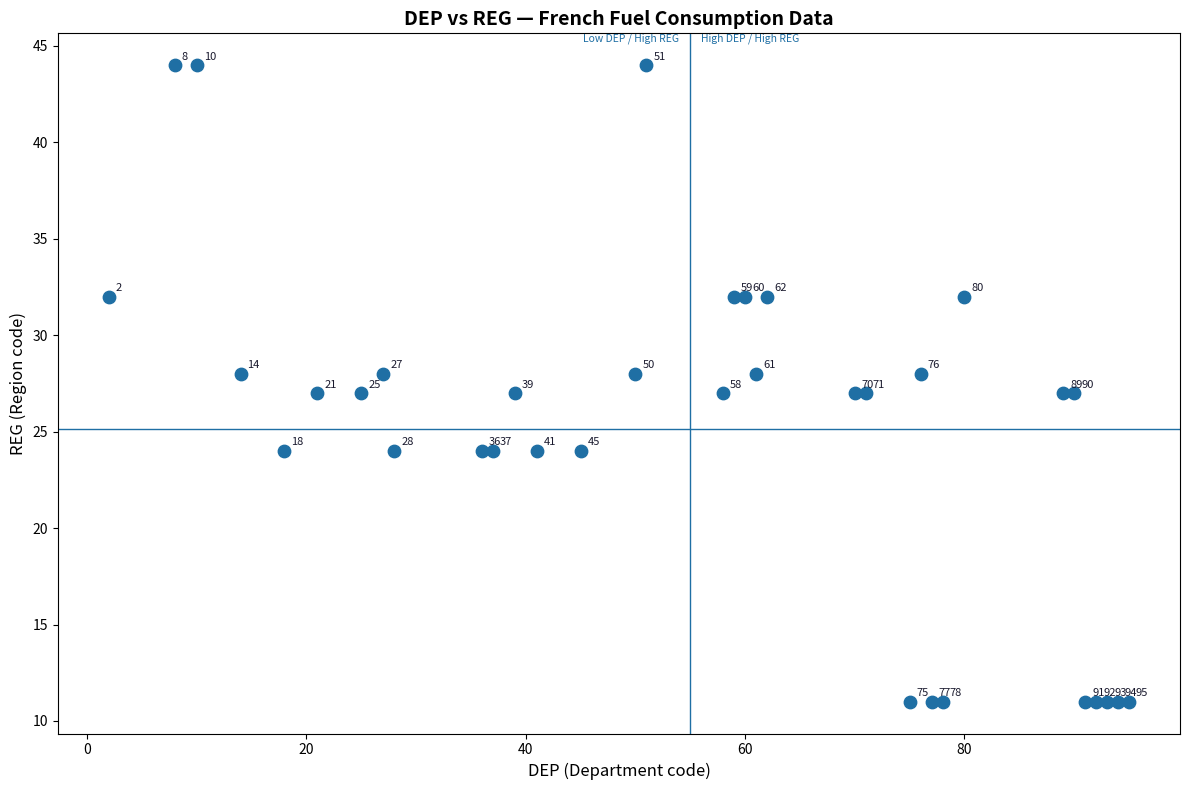

What Y value in the scatter plot is closest to 27?

27